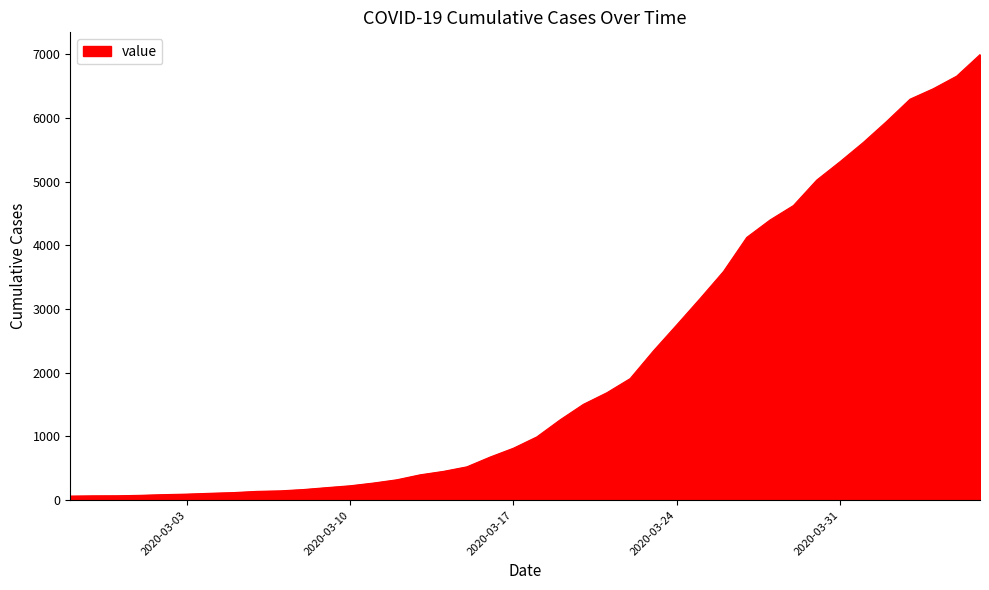

What is the difference between the maximum and minimum values?

6931